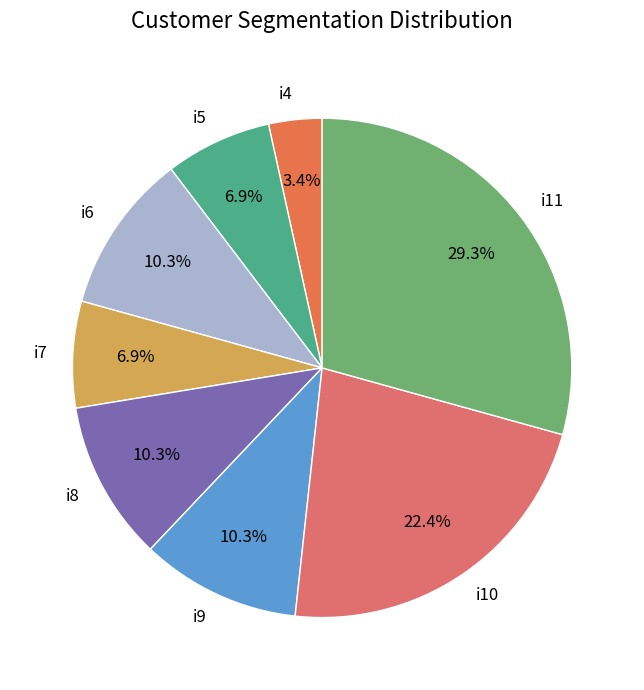

Does i10 account for over 50% of the chart?

No